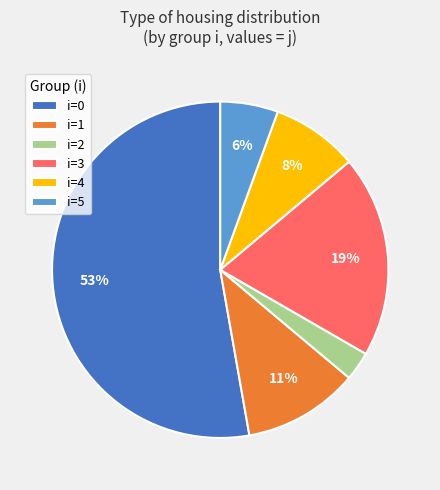

Which slice is the smallest?

i=2